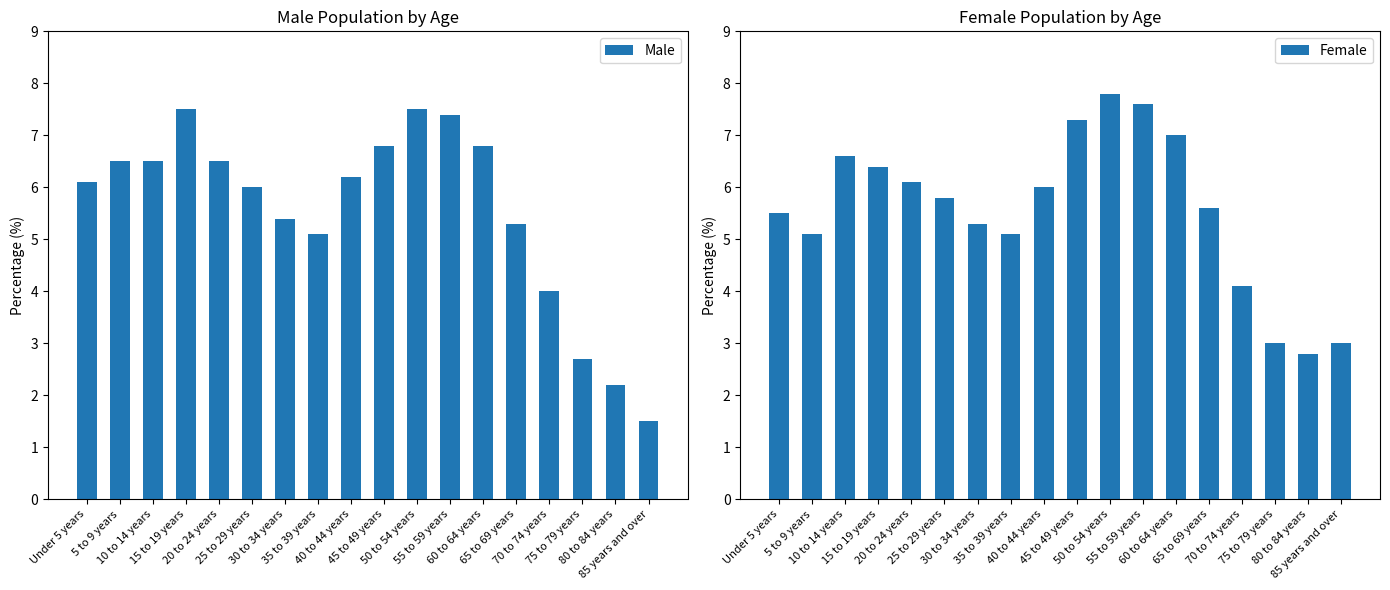

Is the value of Male at 55 to 59 years greater than the value of Female at 85 years and over?

Yes